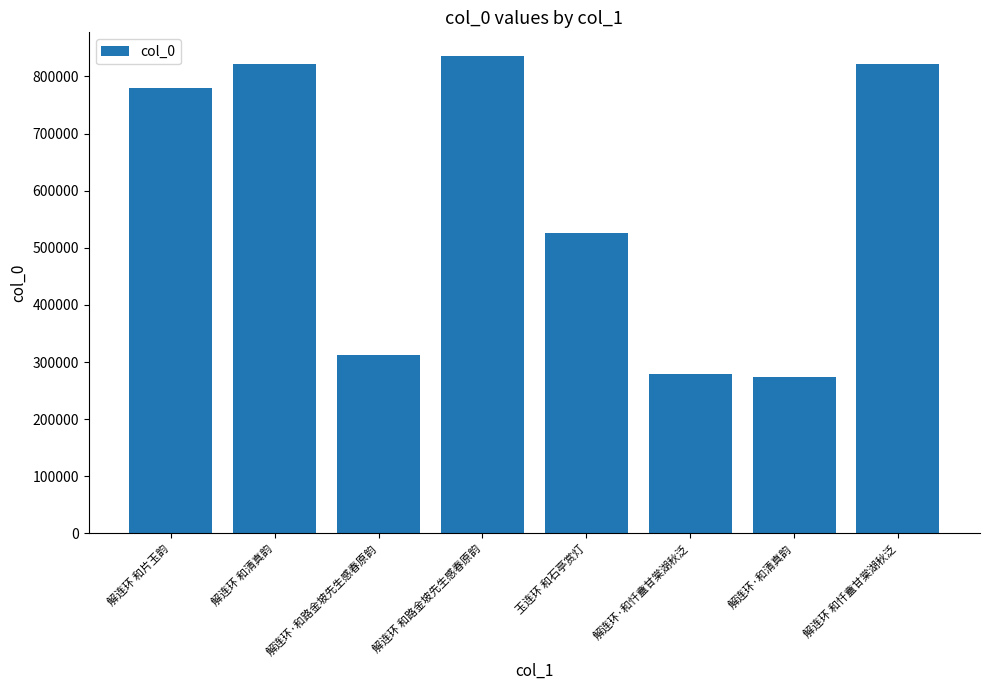

Approximately how many times larger is the value at 解连环 和清真韵 compared to 解连环·和清真韵?

3.0